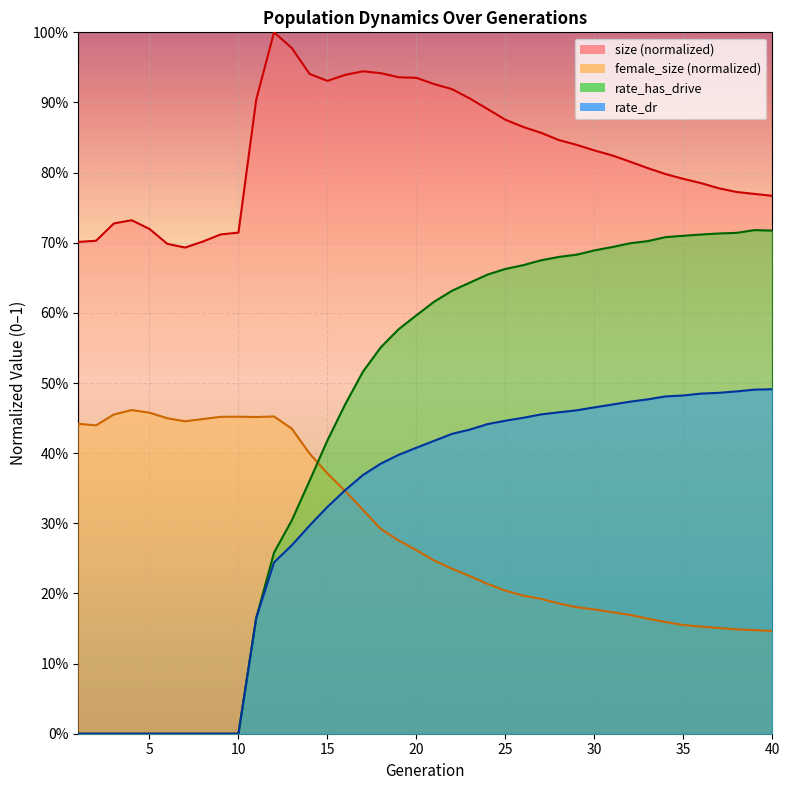

The rate_dr series shows 0.4 at 21. True or false?

True